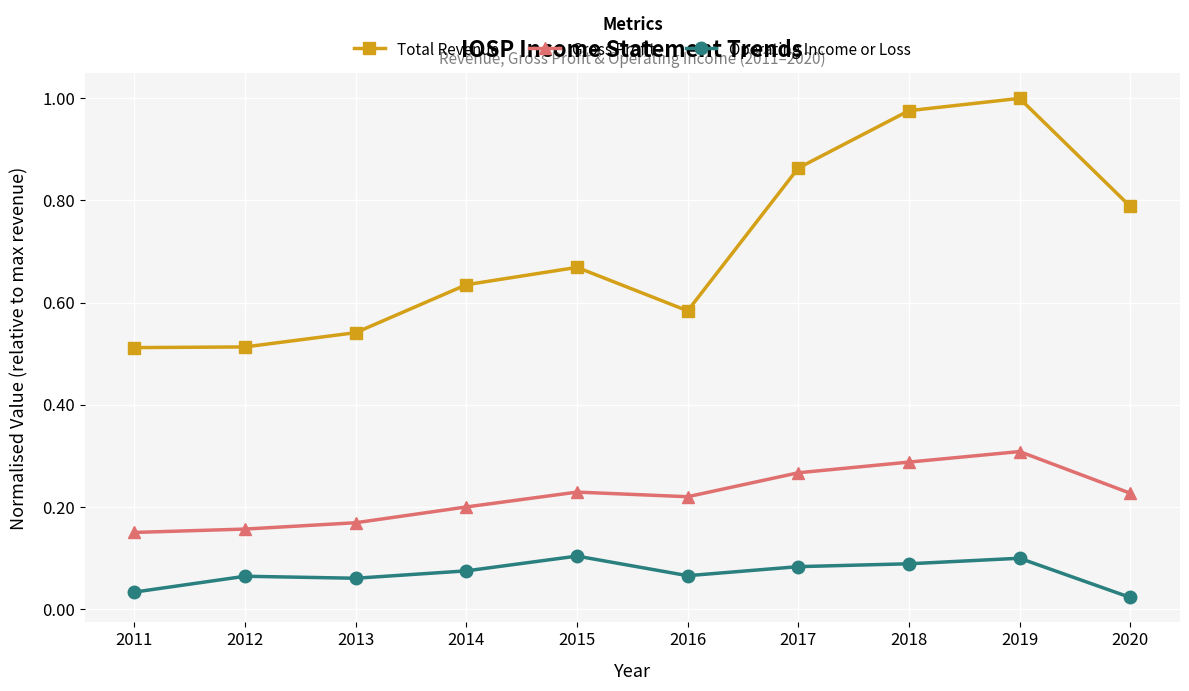

Which series changed the most between 2018 and 2020?

Total Revenue